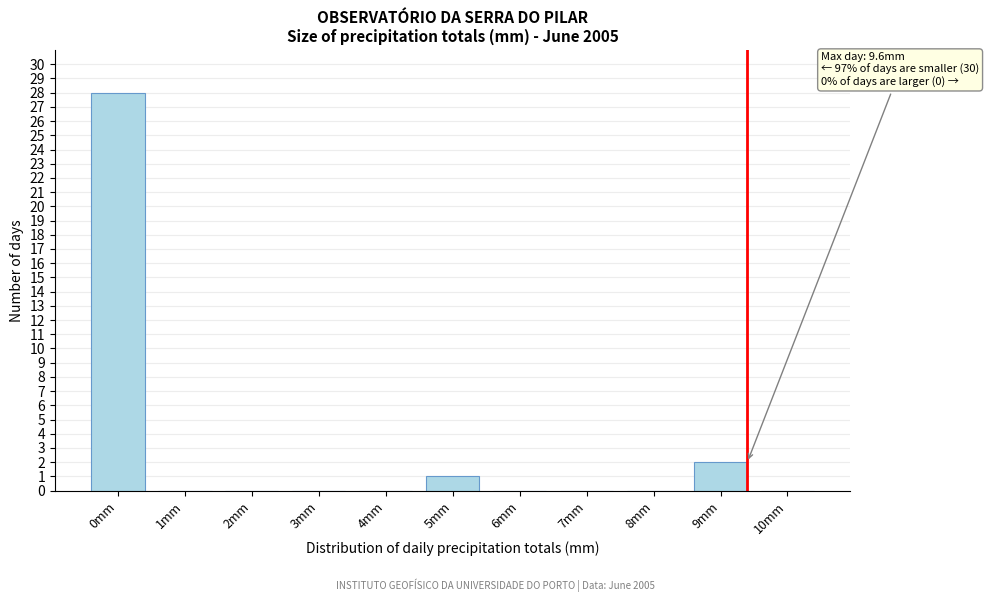

Reading left to right, what are all the values shown in this chart?

0mm=28	1mm=0	2mm=0	3mm=0	4mm=0	5mm=1	6mm=0	7mm=0	8mm=0	9mm=2	10mm=0